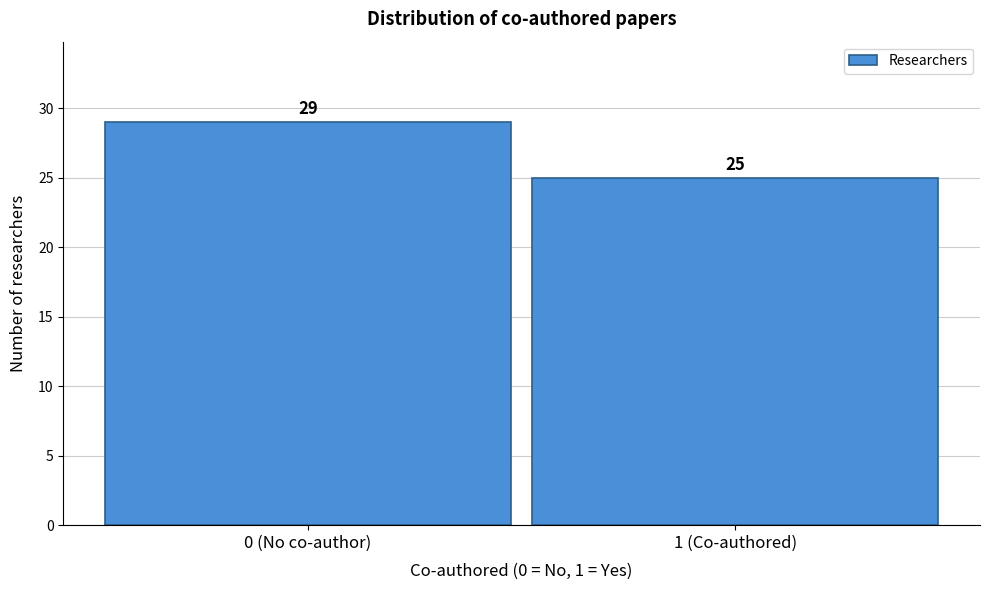

Reading left to right, extract all data points from this chart.

0 (No co-author)=29	1 (Co-authored)=25